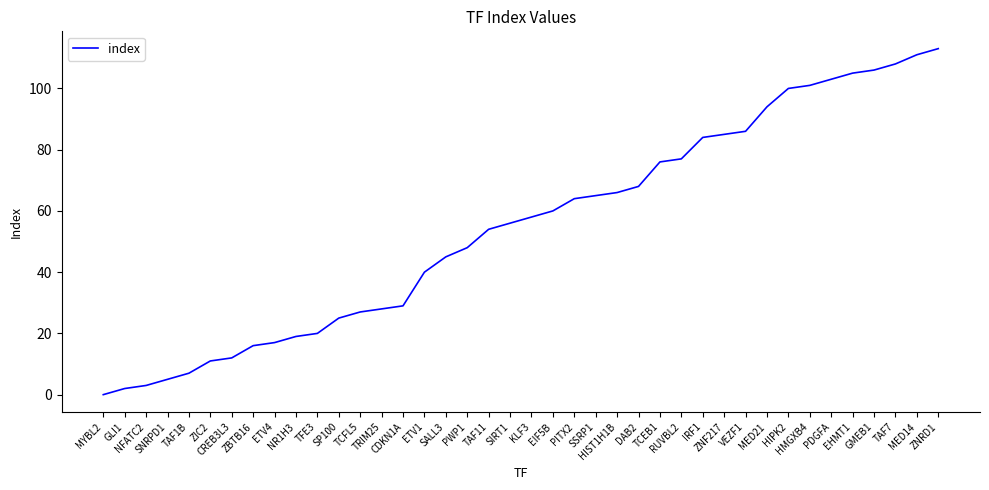

Reading left to right, what are all the values shown in this chart?

MYBL2=0	GLI1=2	NFATC2=3	SNRPD1=5	TAF1B=7	ZIC2=11	CREB3L3=12	ZBTB16=16	ETV4=17	NR1H3=19	TFE3=20	SP100=25	TCFL5=27	TRIM25=28	CDKN1A=29	ETV1=40	SALL3=45	PWP1=48	TAF11=54	SIRT1=56	KLF3=58	EIF5B=60	PITX2=64	SSRP1=65	HIST1H1B=66	DAB2=68	TCEB1=76	RUVBL2=77	IRF1=84	ZNF217=85	VEZF1=86	MED21=94	HIPK2=100	HMGXB4=101	PDGFA=103	EHMT1=105	GMEB1=106	TAF7=108	MED14=111	ZNRD1=113